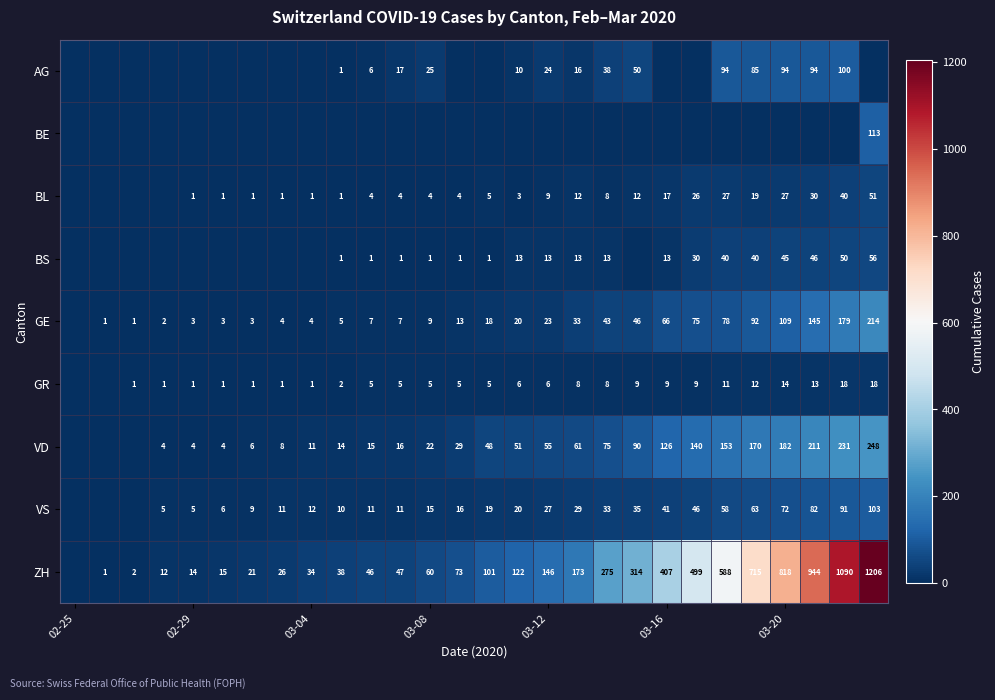

Is it true that BL equals 9 at 03-12?

True